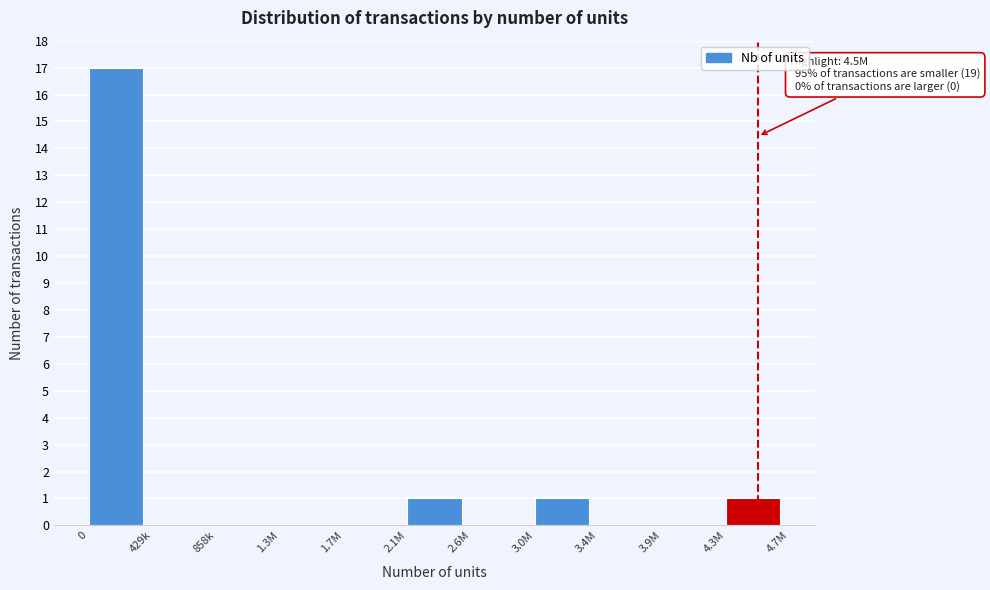

Reading right to left, what are all the values shown in this chart?

4.3M=1	3.9M=0	3.4M=0	3.0M=1	2.6M=0	2.1M=1	1.7M=0	1.3M=0	858k=0	429k=0	0=17